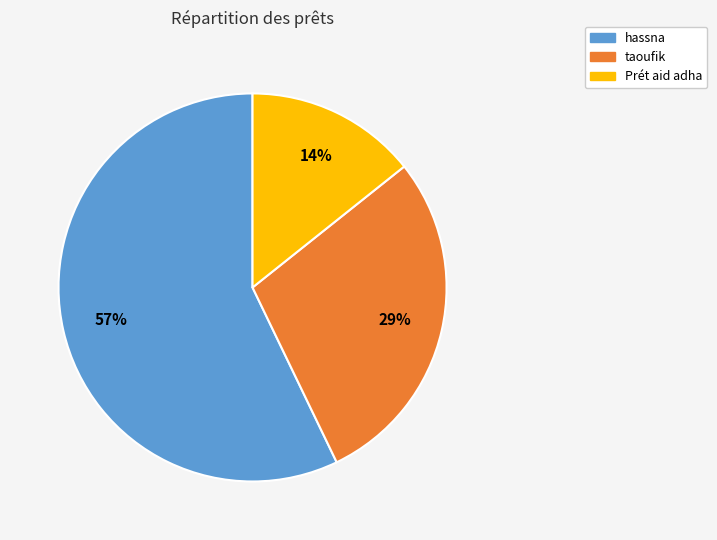

What percentage is the taoufik slice, to the nearest percent?

29%